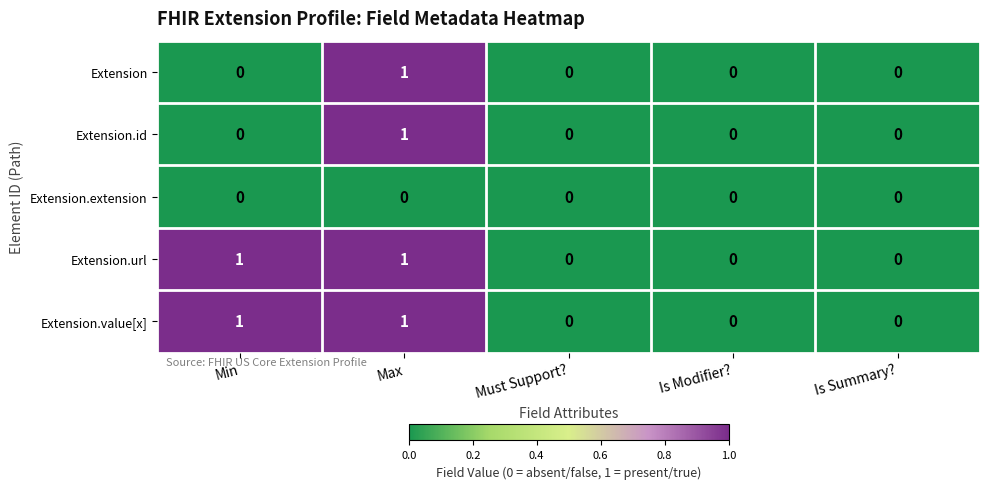

Reading left to right, extract all data points from this chart.

Extension: 0	1	0	0	0
Extension.id: 0	1	0	0	0
Extension.extension: 0	0	0	0	0
Extension.url: 1	1	0	0	0
Extension.value[x]: 1	1	0	0	0